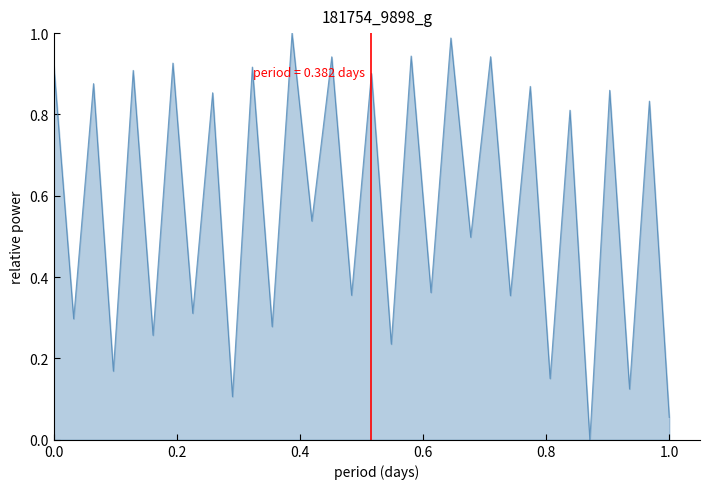

How many lines are shown in the chart?

1